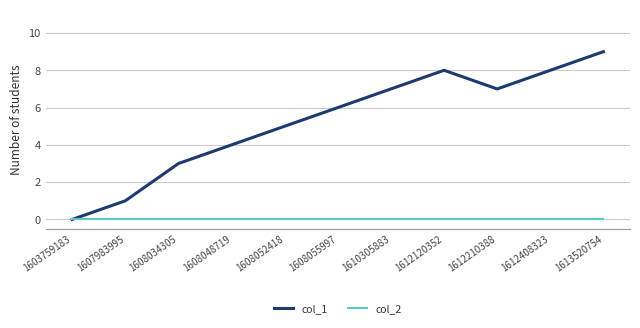

What is the sum of the col_1 values at 1608034305 and 1608052418?

8